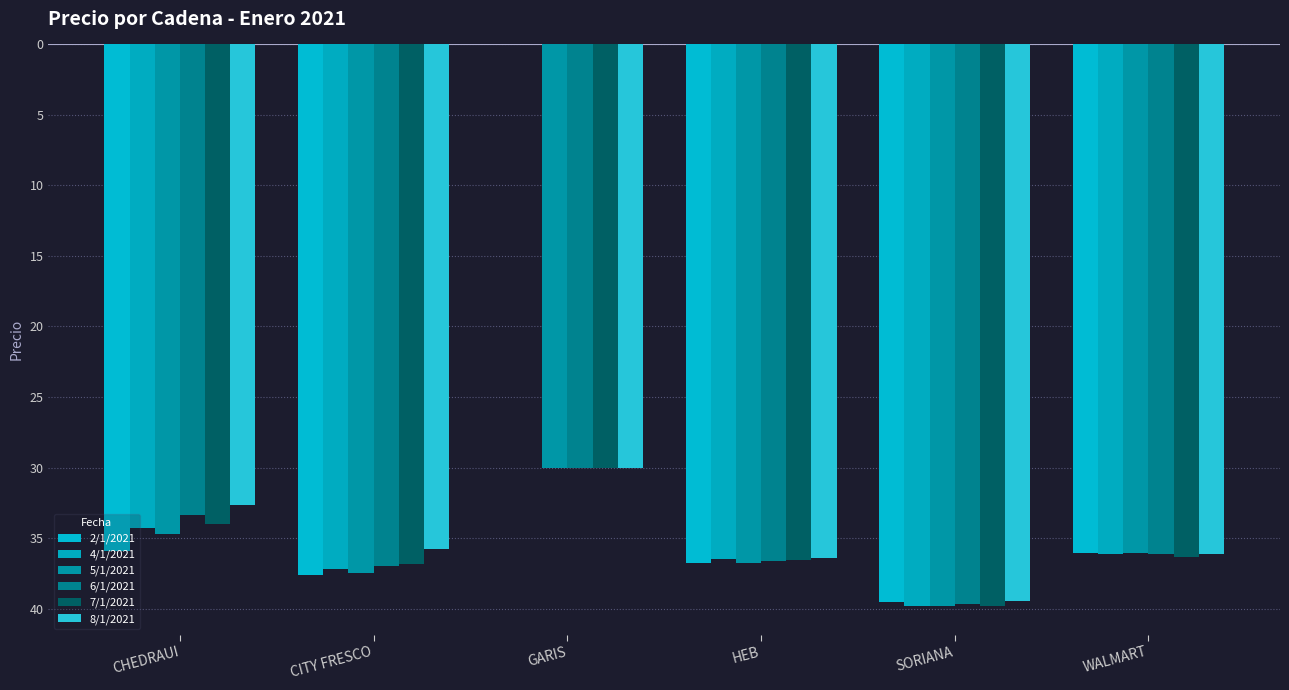

What is the label of the 4th bar from the right?

GARIS